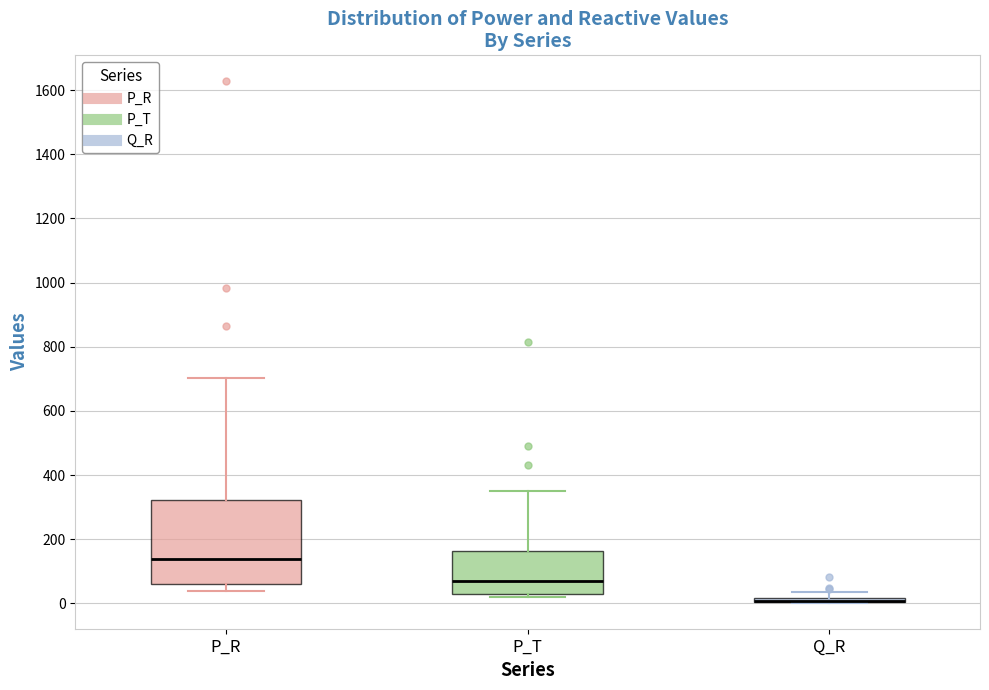

Comparing the boxes themselves (not the whiskers), which one is the tallest?

P_R